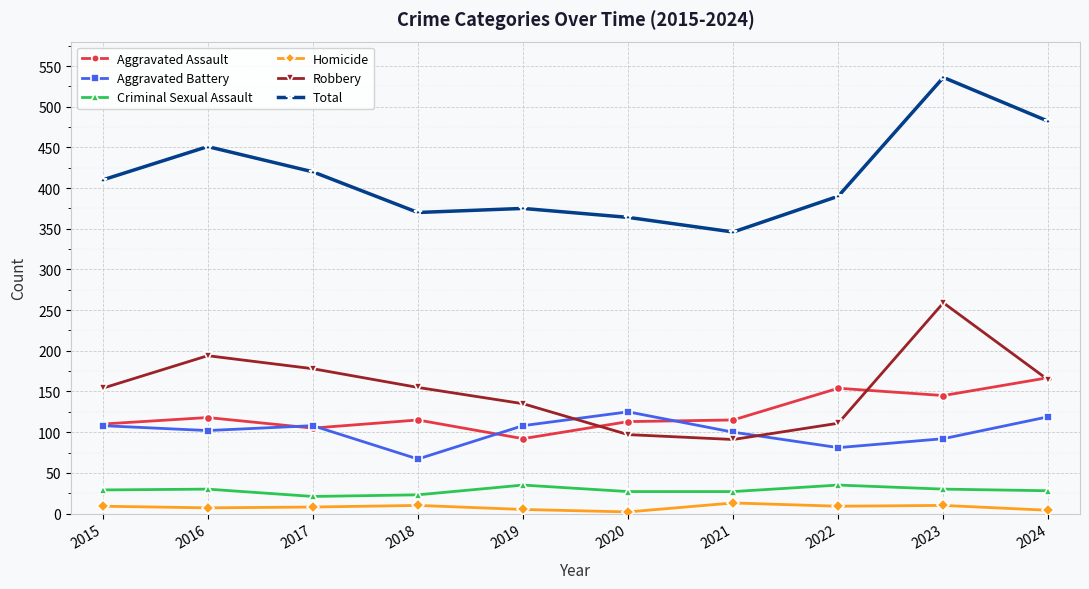

Which series has the largest total across all categories?

Total